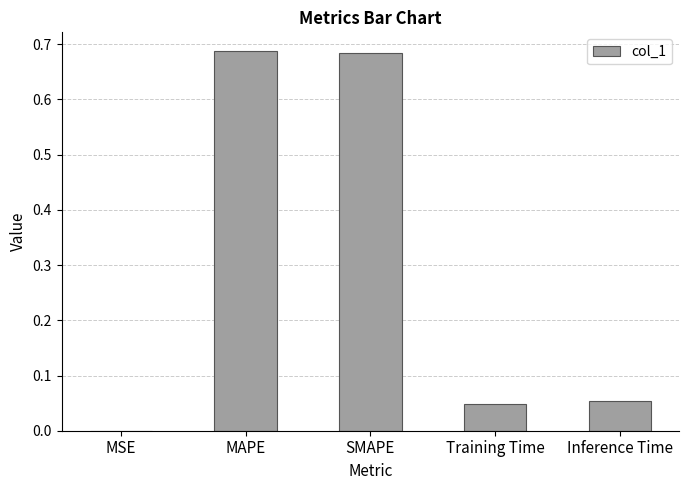

Does the chart contain stacked bars?

No